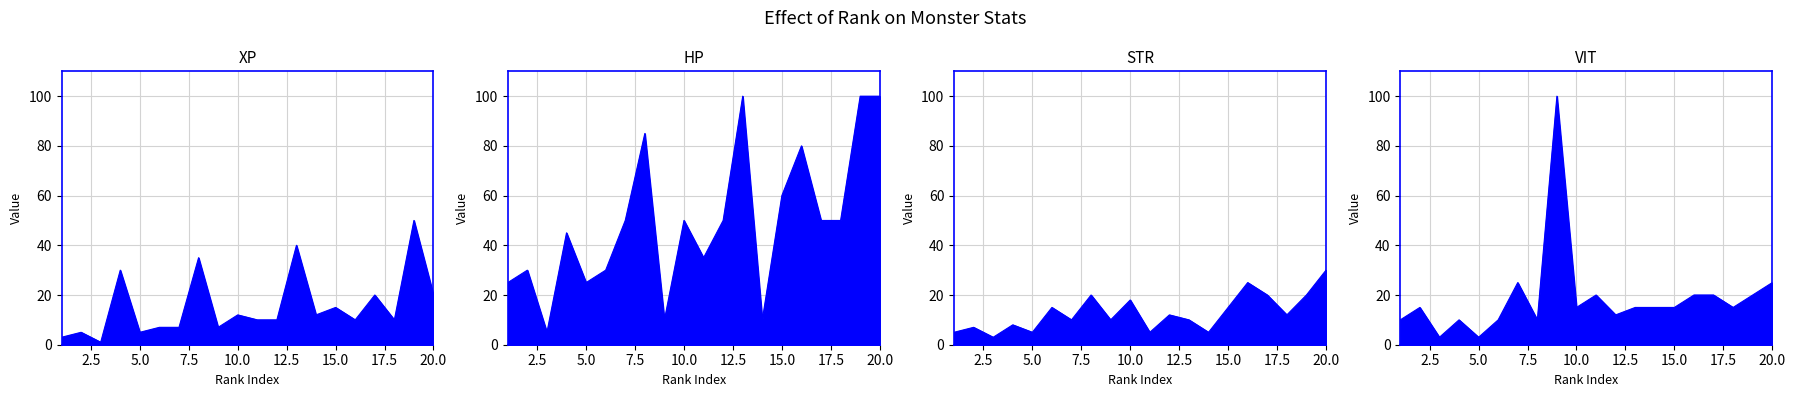

Reading left to right, transcribe all the data shown in this chart.

xp: 3	5	1	30	5	7	7	35	7	12	10	10	40	12	15	10	20	10	50	20
hp: 25	30	5	45	25	30	50	85	10	50	35	50	100	10	60	80	50	50	100	100
str: 5	7	3	8	5	15	10	20	10	18	5	12	10	5	15	25	20	12	20	30
vit: 10	15	3	10	3	10	25	10	100	15	20	12	15	15	15	20	20	15	20	25